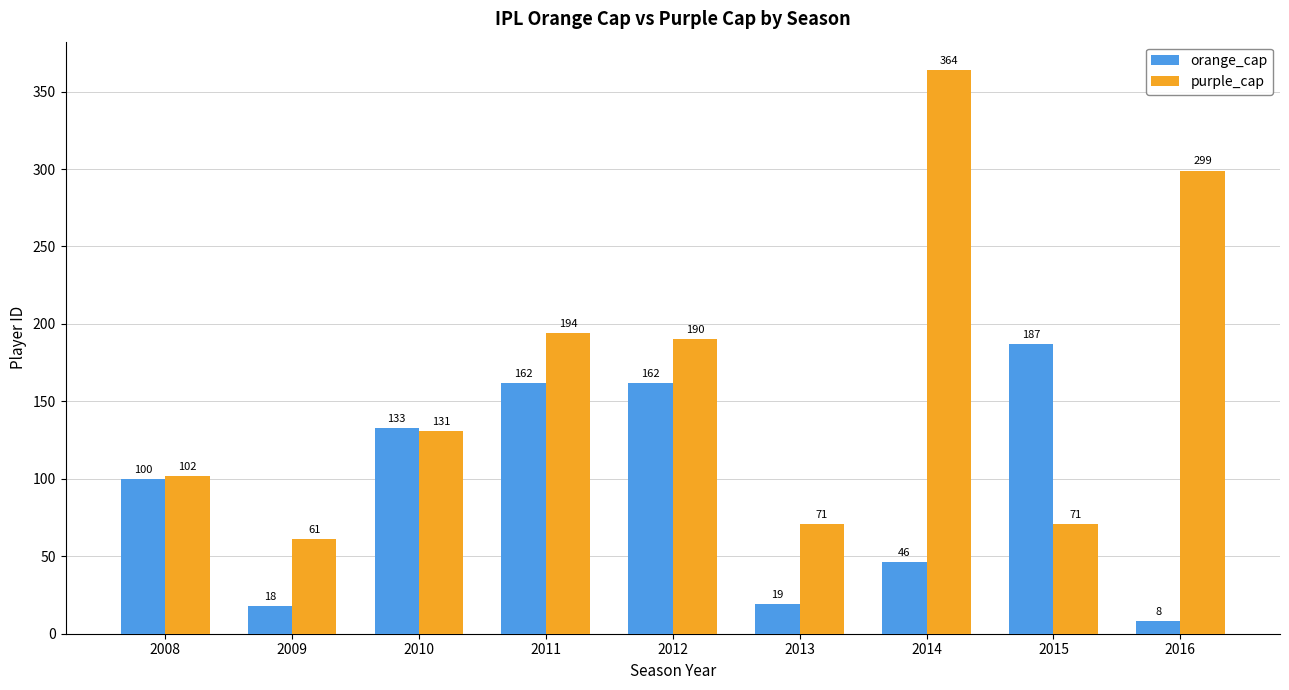

Reading right to left, list all the values displayed in this chart.

orange_cap: 8	187	46	19	162	162	133	18	100
purple_cap: 299	71	364	71	190	194	131	61	102